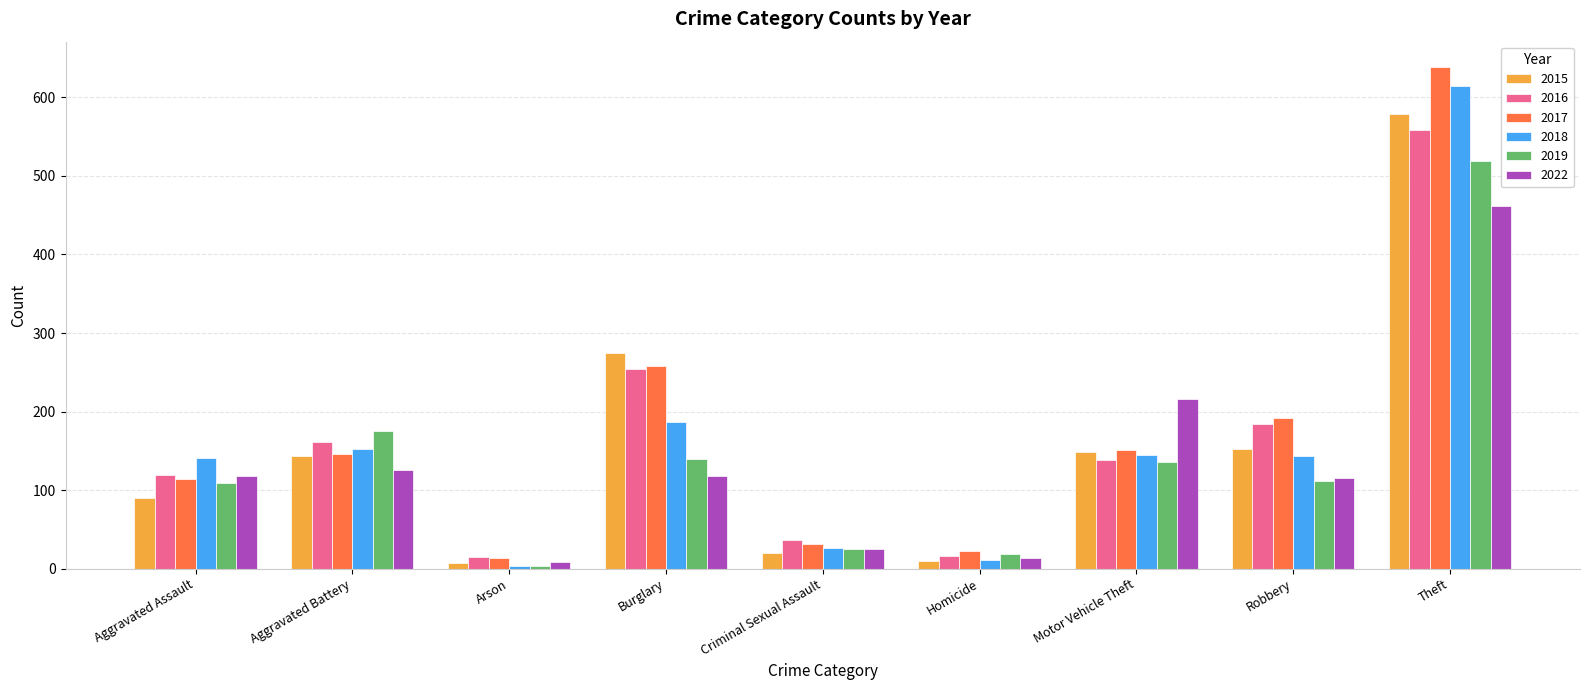

At which label does 2019 first exceed 112?

Aggravated Battery